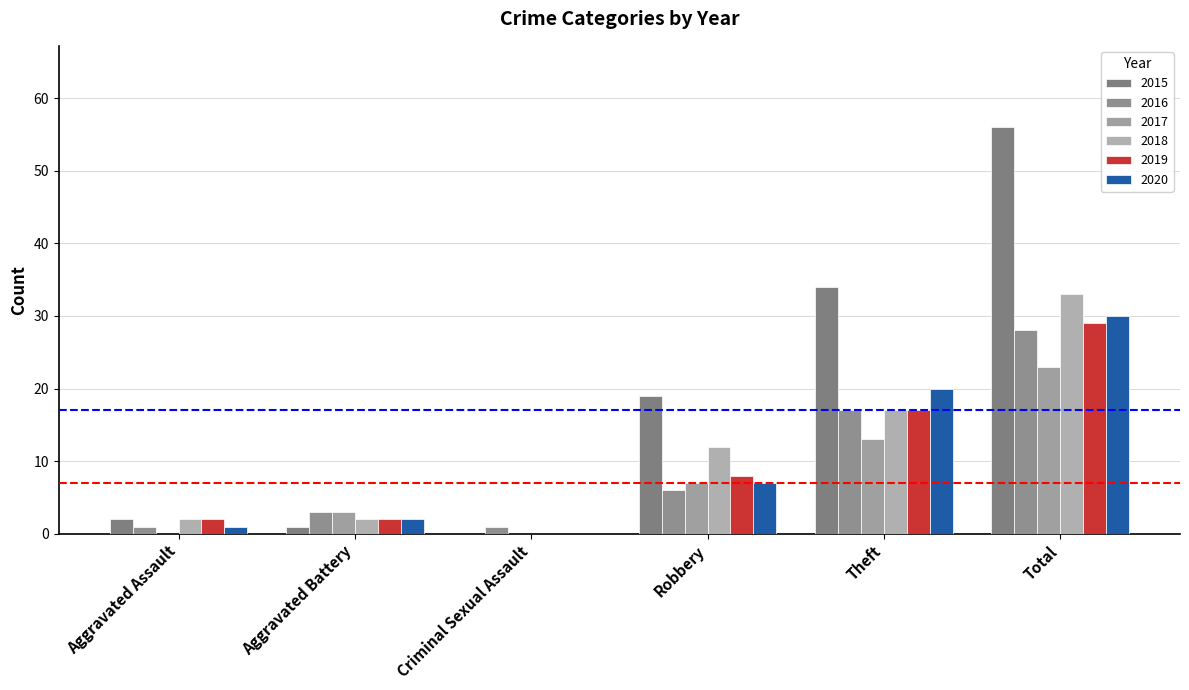

What are all the series names shown in the legend?

2015, 2016, 2017, 2018, 2019, 2020